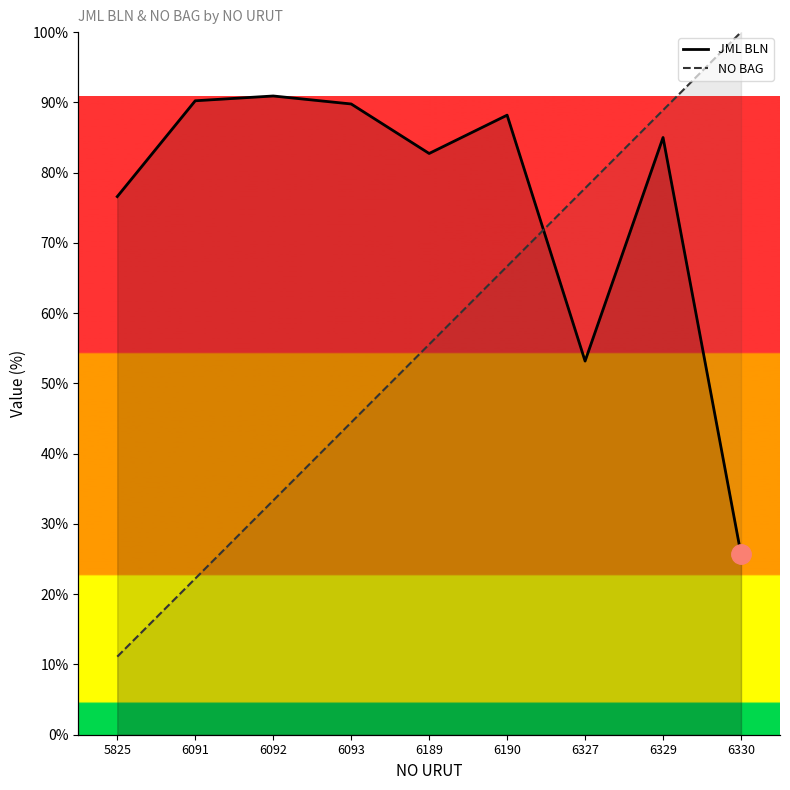

What is the difference between the highest and lowest values at 5825?

65.5